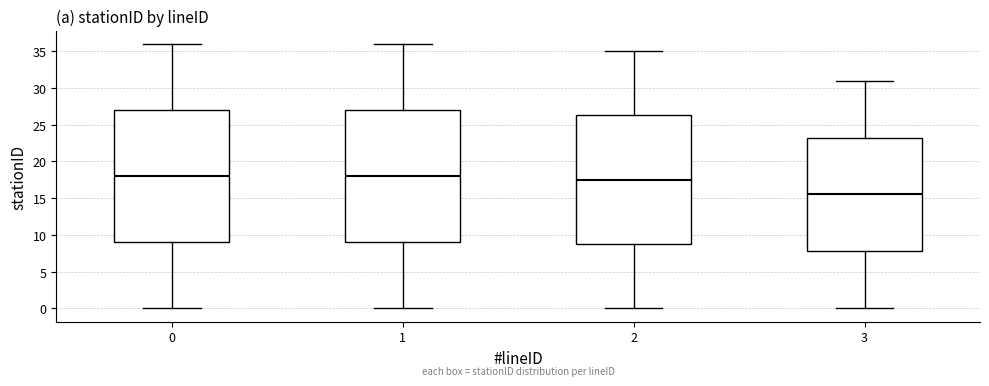

Reading left to right, read every box against the y-axis: the position of its median line, the range the box covers, and the ends of its whiskers. The values are not printed on the chart, so give them approximately, as read against the axis.

0: median 18.0, box 9.0 to 27.0, whiskers 0.0 to 36.0
1: median 18.0, box 9.0 to 27.0, whiskers 0.0 to 36.0
2: median 17.5, box 9.0 to 26.5, whiskers 0.0 to 35.0
3: median 15.5, box 8.0 to 23.5, whiskers 0.0 to 31.0